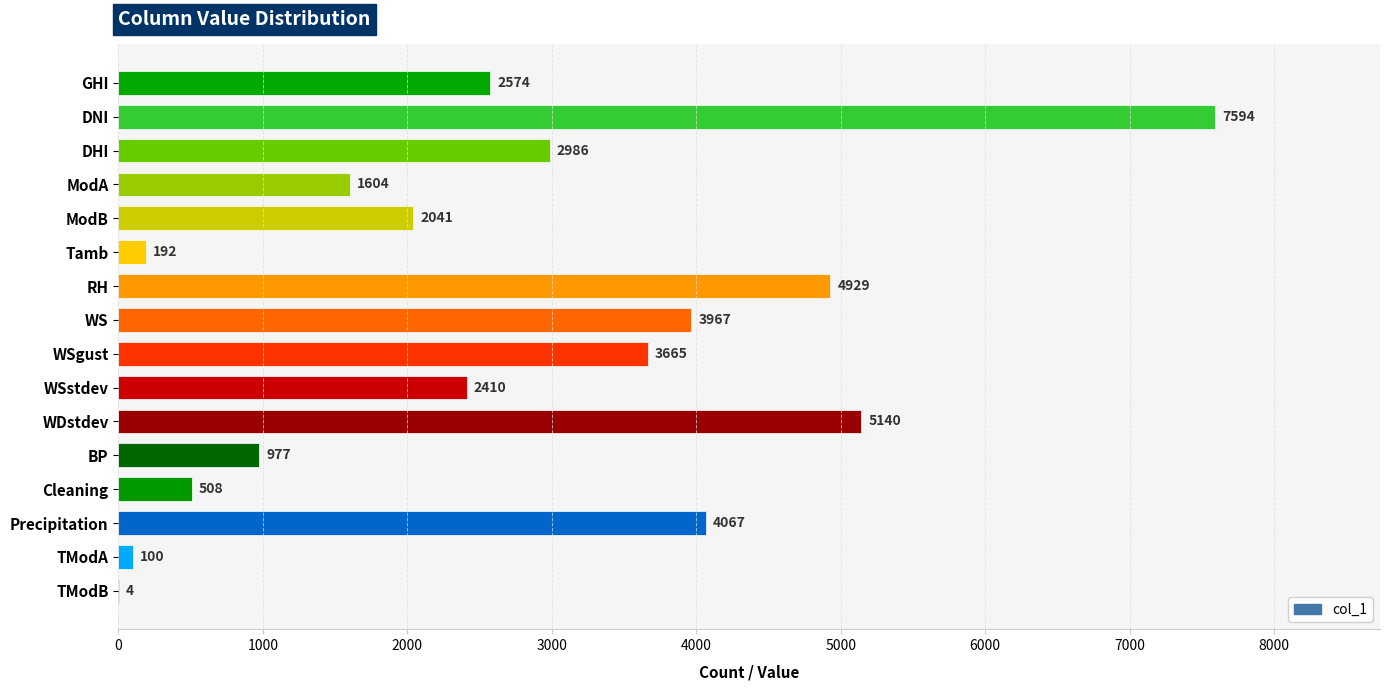

Where is the data nearest to the value 3799?

WSgust